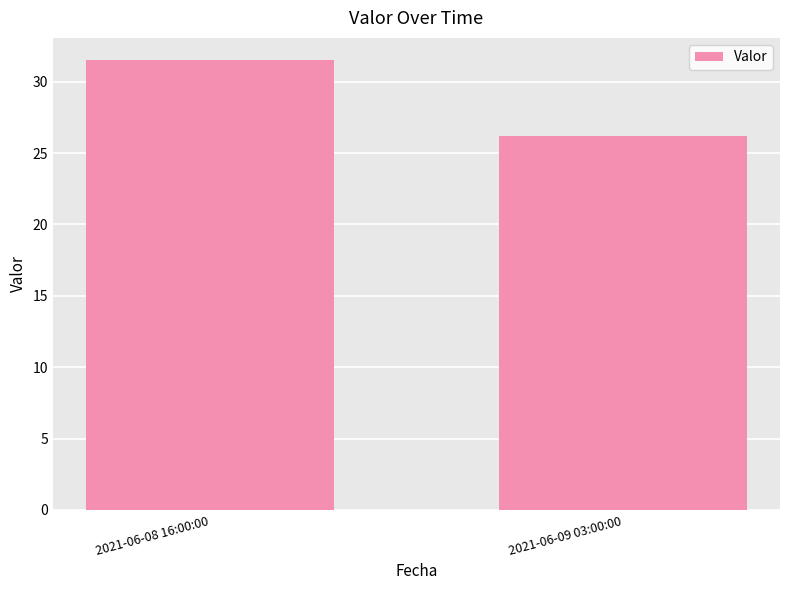

Reading right to left, list all the values displayed in this chart.

26.2	31.5